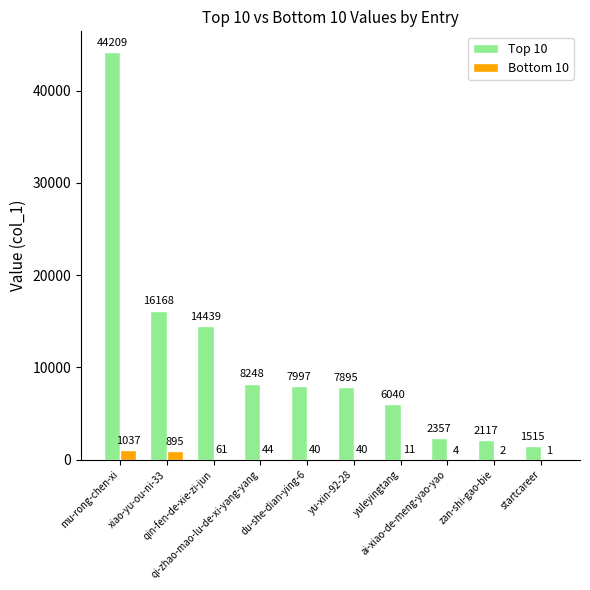

What is the greatest value displayed?

44209